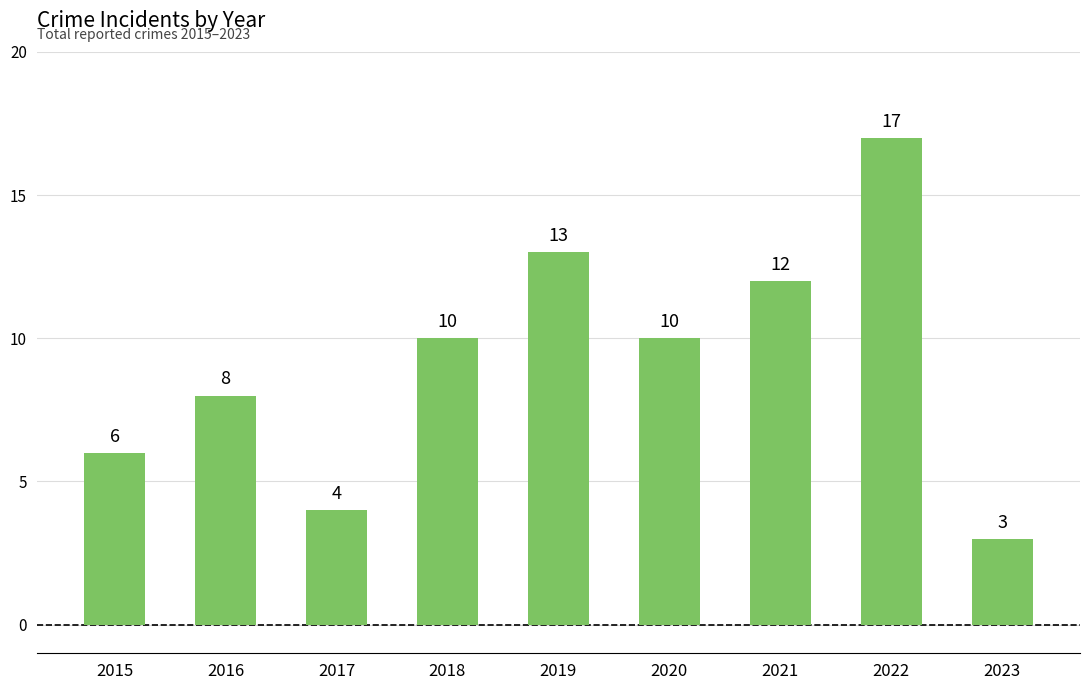

How many data points are less than 10?

4